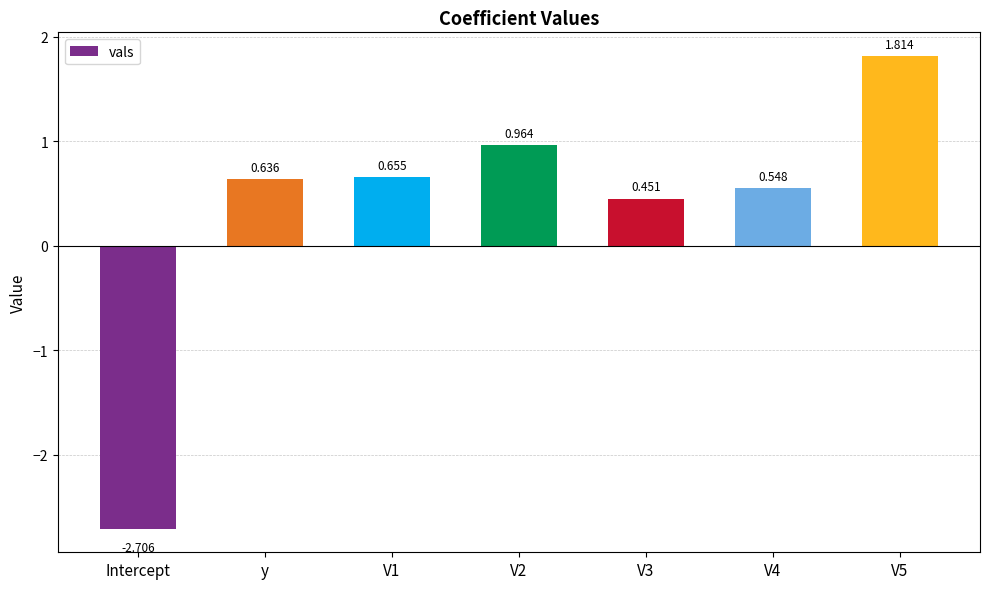

How many values are above zero?

6